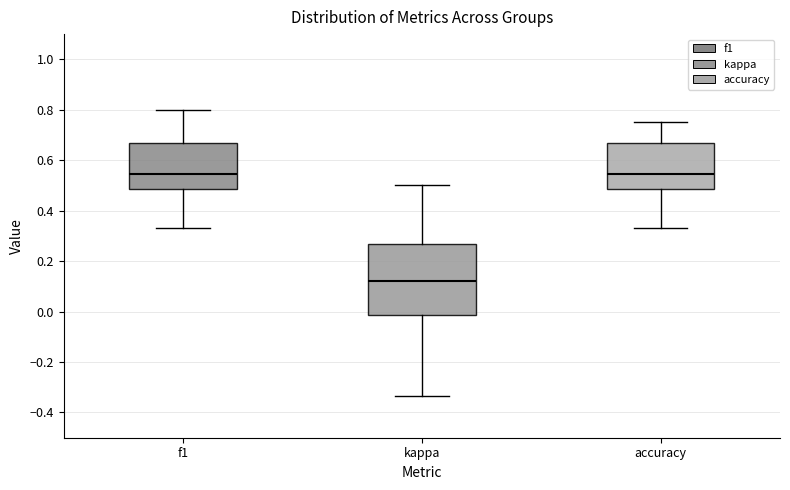

Comparing the boxes themselves (not the whiskers), which one is the tallest?

kappa